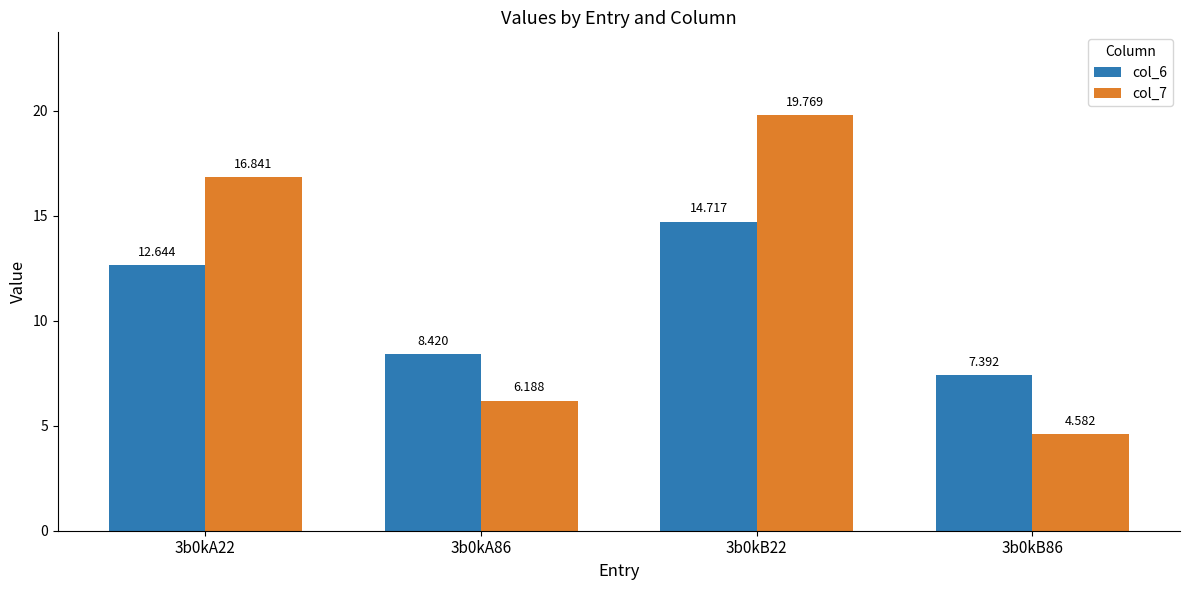

What is the total value across all series at 3b0kA22?

29.5